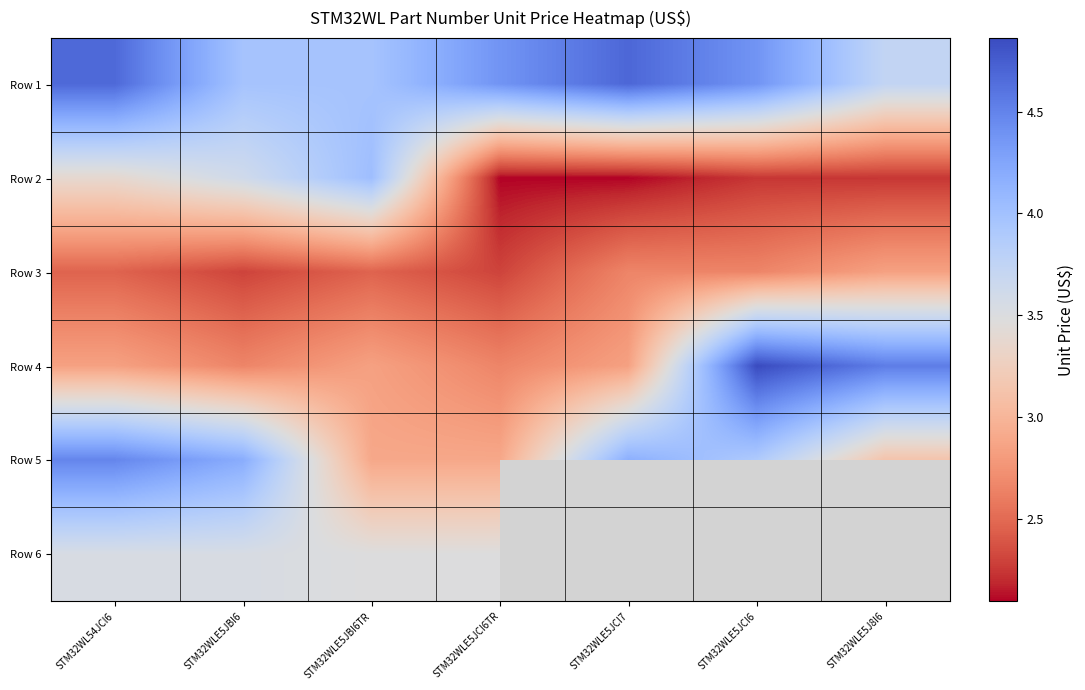

At STM32WLE5J8I6, list the series in order from largest to smallest.

Row 4, Row 1, Row 5, Row 6, Row 3, Row 2